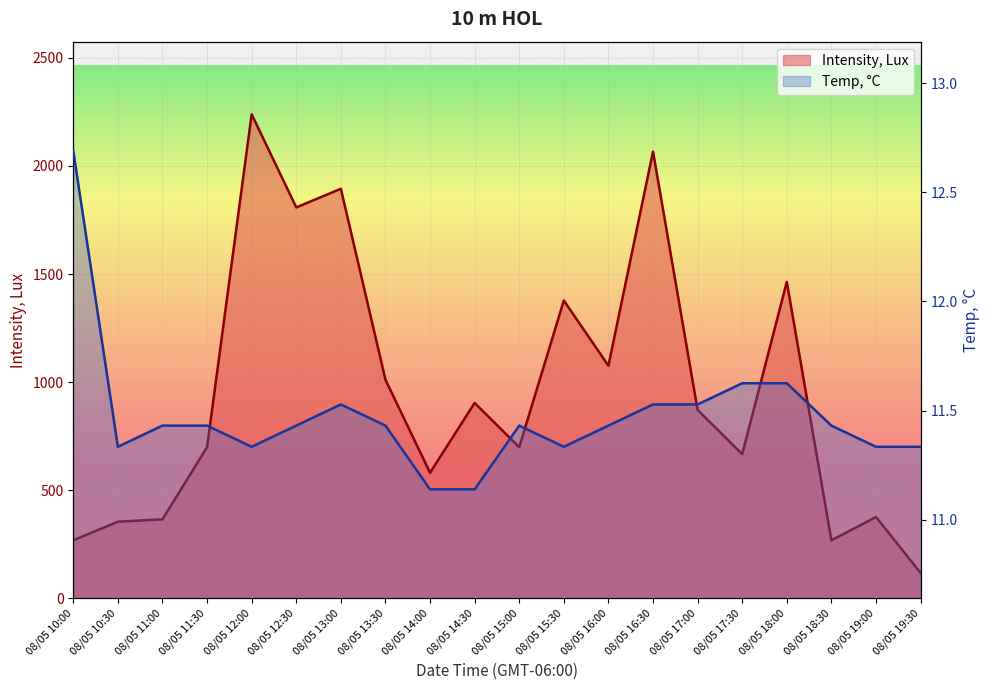

What is the greatest value displayed?

2238.9